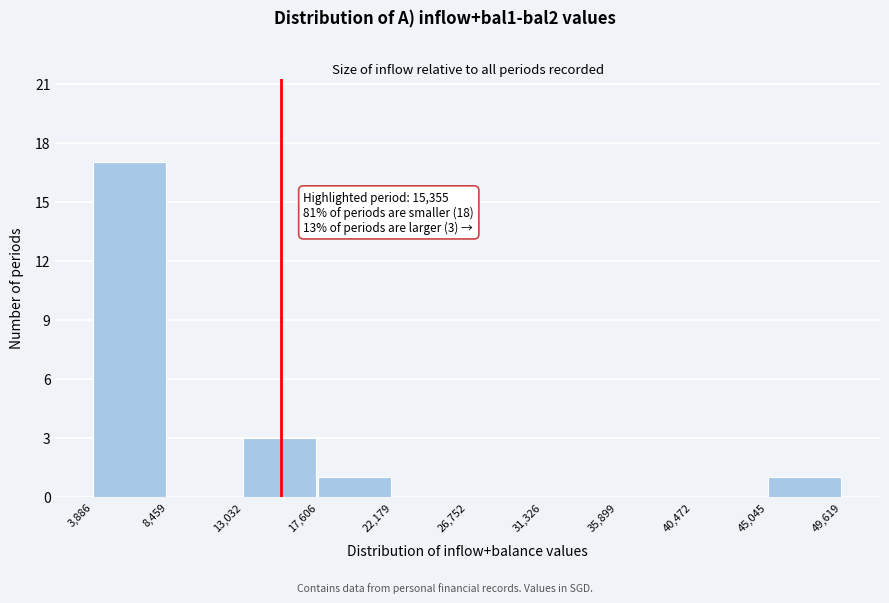

Over which range of the x-axis is the bar tallest?

3,886 to 8,459